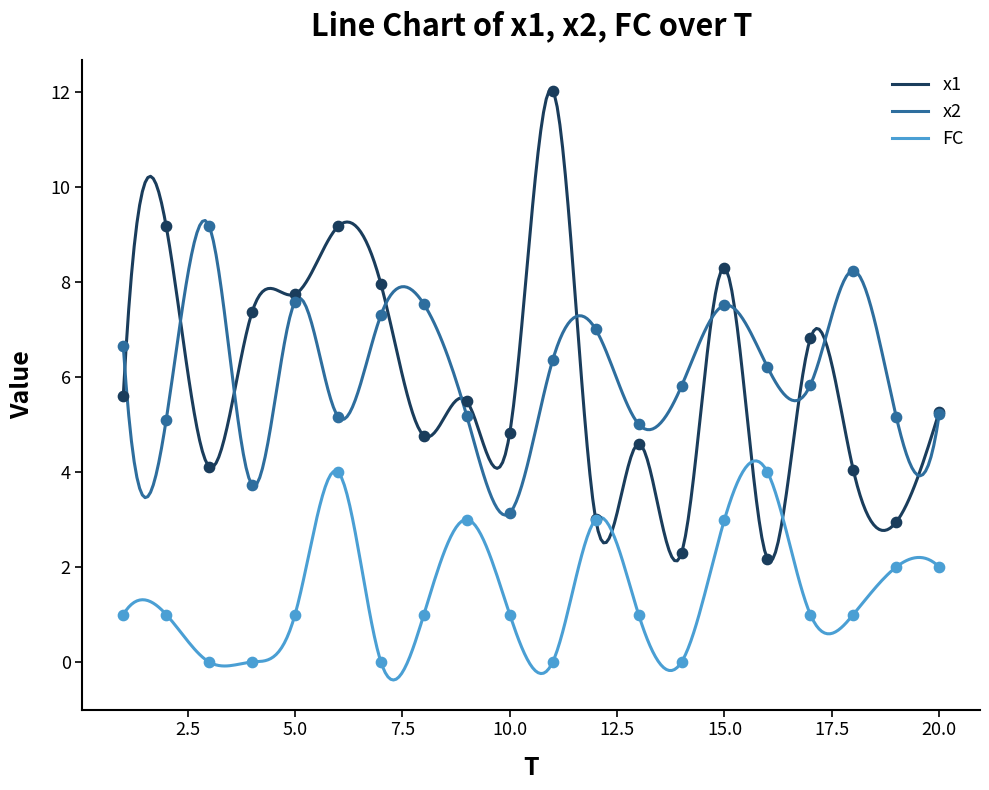

What are all the series names shown in the legend?

x1, x2, FC